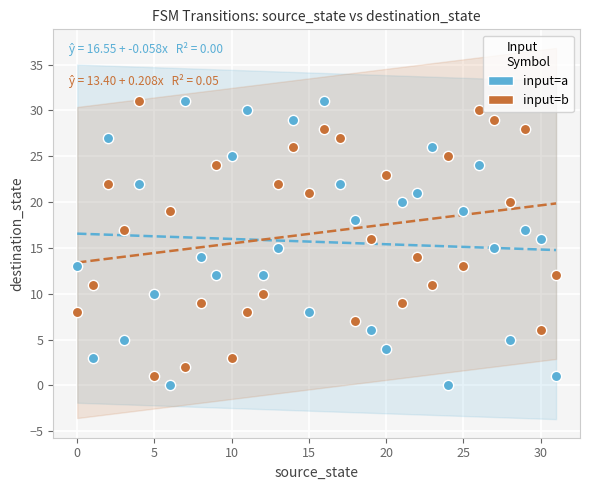

Which series has the largest Y range (max minus min)?

input=a